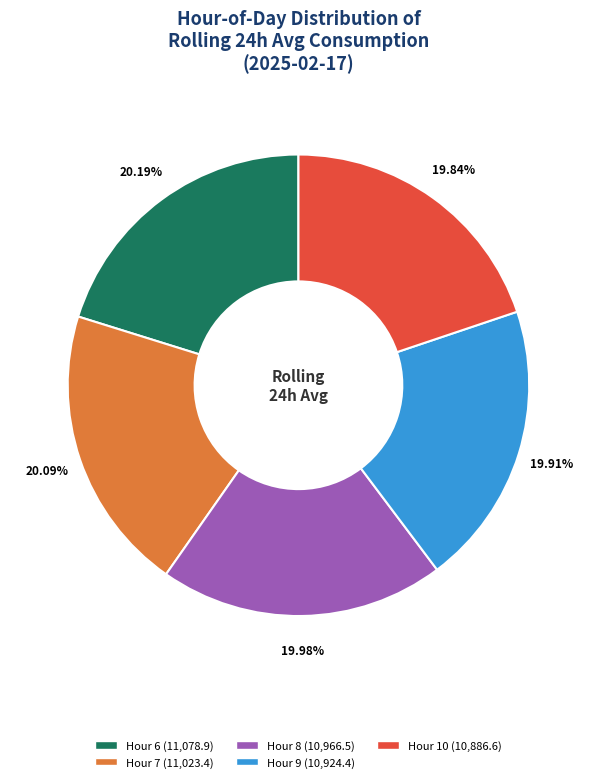

Does any single category account for the majority?

No